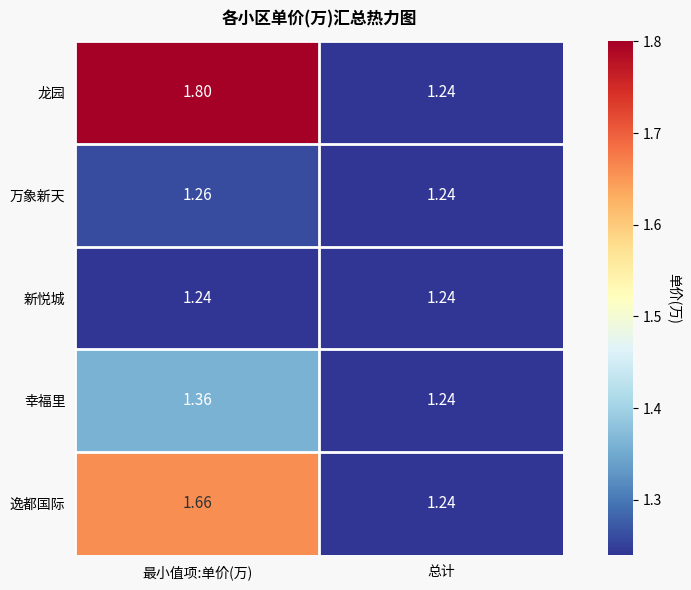

Which series has the largest range (max minus min)?

龙园